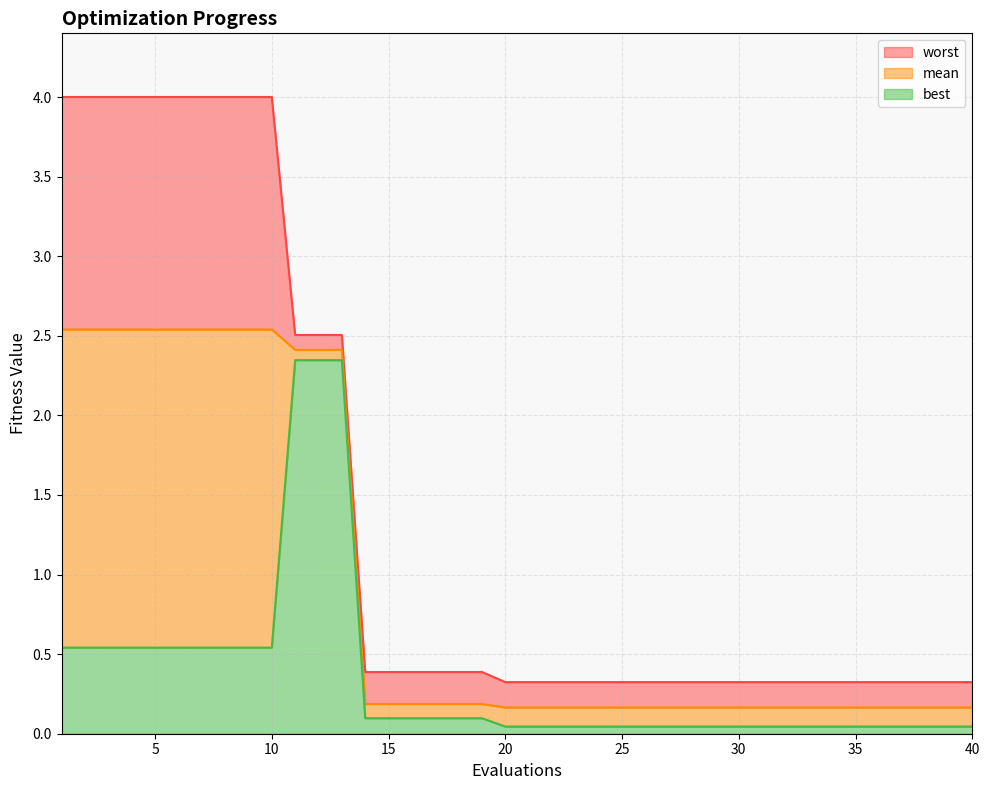

The value of best at 18 is 0.1. True or false?

True